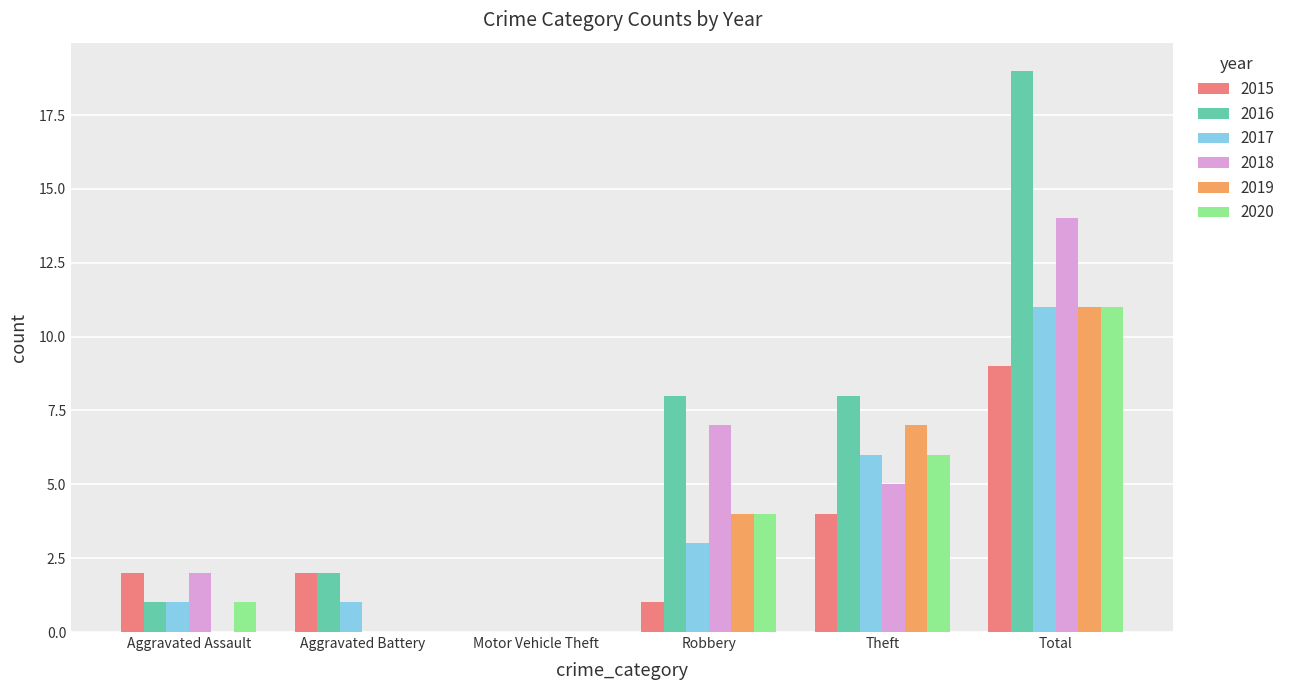

True or false: 2017 has a value of 3 at Robbery.

True